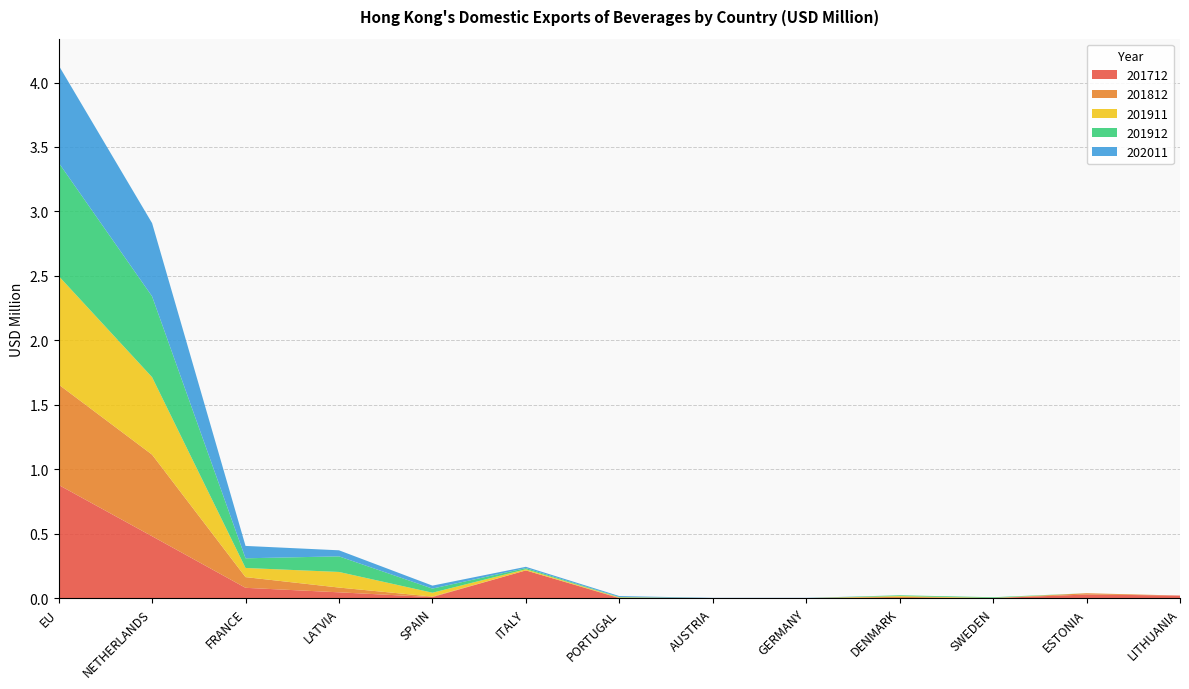

Reading left to right, list all the values displayed in this chart.

201712: EU=0.9	NETHERLANDS=0.5	FRANCE=0.1	LATVIA=0.0	SPAIN=0.0	ITALY=0.2	PORTUGAL=0.0	AUSTRIA=0.0	GERMANY=0.0	DENMARK=0.0	SWEDEN=0.0	ESTONIA=0.0	LITHUANIA=0.0
201812: EU=0.8	NETHERLANDS=0.6	FRANCE=0.1	LATVIA=0.0	SPAIN=0.0	ITALY=0.0	PORTUGAL=0.0	AUSTRIA=0.0	GERMANY=0.0	DENMARK=0.0	SWEDEN=0.0	ESTONIA=0.0	LITHUANIA=0.0
201911: EU=0.8	NETHERLANDS=0.6	FRANCE=0.1	LATVIA=0.1	SPAIN=0.0	ITALY=0.0	PORTUGAL=0.0	AUSTRIA=0.0	GERMANY=0.0	DENMARK=0.0	SWEDEN=0.0	ESTONIA=0.0	LITHUANIA=0.0
201912: EU=0.9	NETHERLANDS=0.6	FRANCE=0.1	LATVIA=0.1	SPAIN=0.0	ITALY=0.0	PORTUGAL=0.0	AUSTRIA=0.0	GERMANY=0.0	DENMARK=0.0	SWEDEN=0.0	ESTONIA=0.0	LITHUANIA=0.0
202011: EU=0.8	NETHERLANDS=0.6	FRANCE=0.1	LATVIA=0.0	SPAIN=0.0	ITALY=0.0	PORTUGAL=0.0	AUSTRIA=0.0	GERMANY=0.0	DENMARK=0.0	SWEDEN=0.0	ESTONIA=0.0	LITHUANIA=0.0